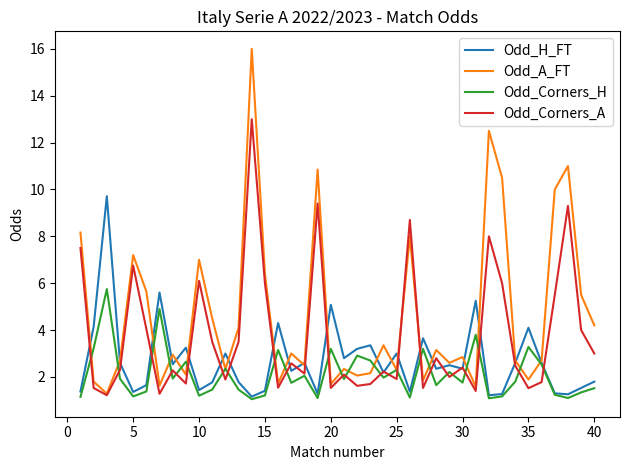

Rank the series by their maximum value, from lowest to highest.

Odd_Corners_H, Odd_H_FT, Odd_Corners_A, Odd_A_FT